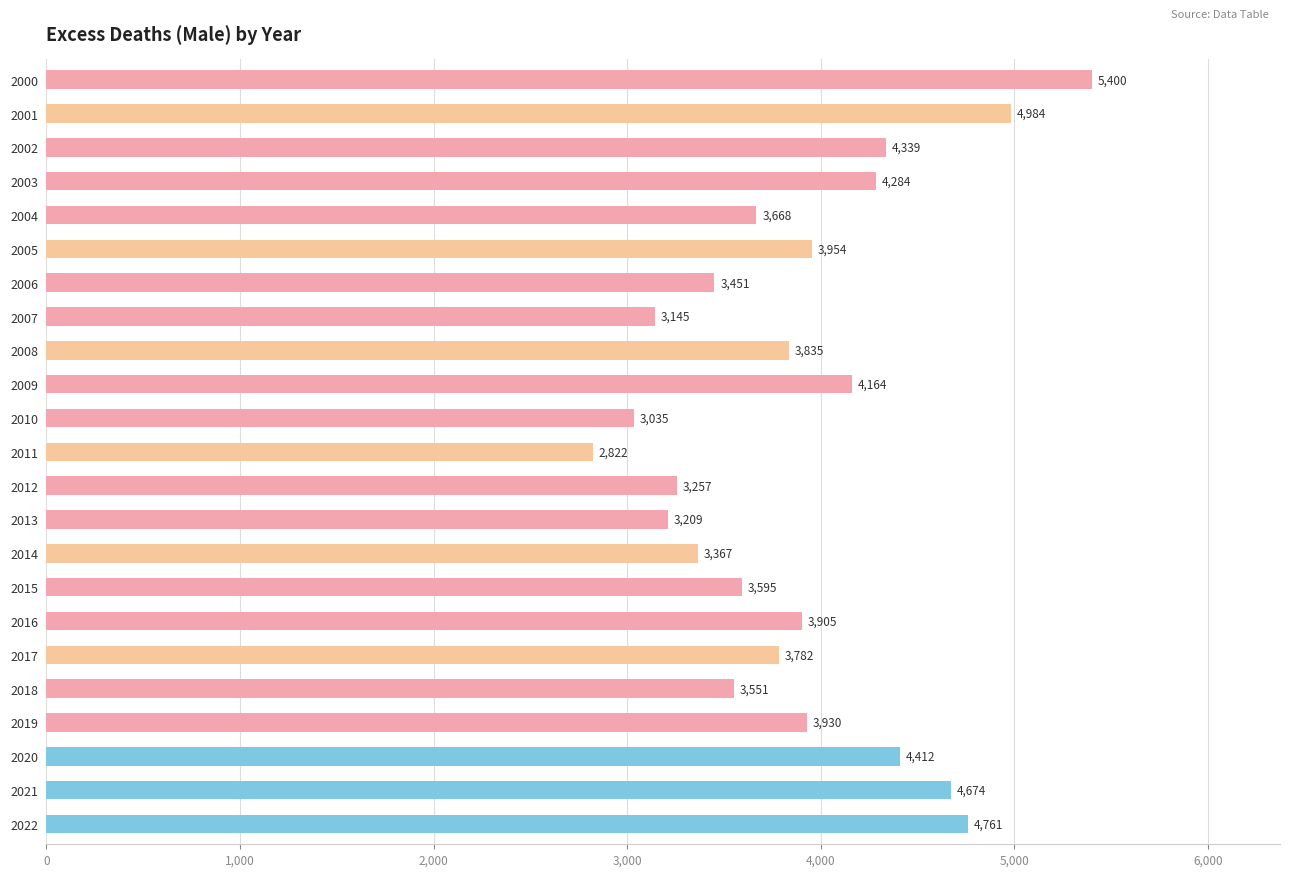

List the labels in order of value, smallest first.

2011, 2010, 2007, 2013, 2012, 2014, 2006, 2018, 2015, 2004, 2017, 2008, 2016, 2019, 2005, 2009, 2003, 2002, 2020, 2021, 2022, 2001, 2000